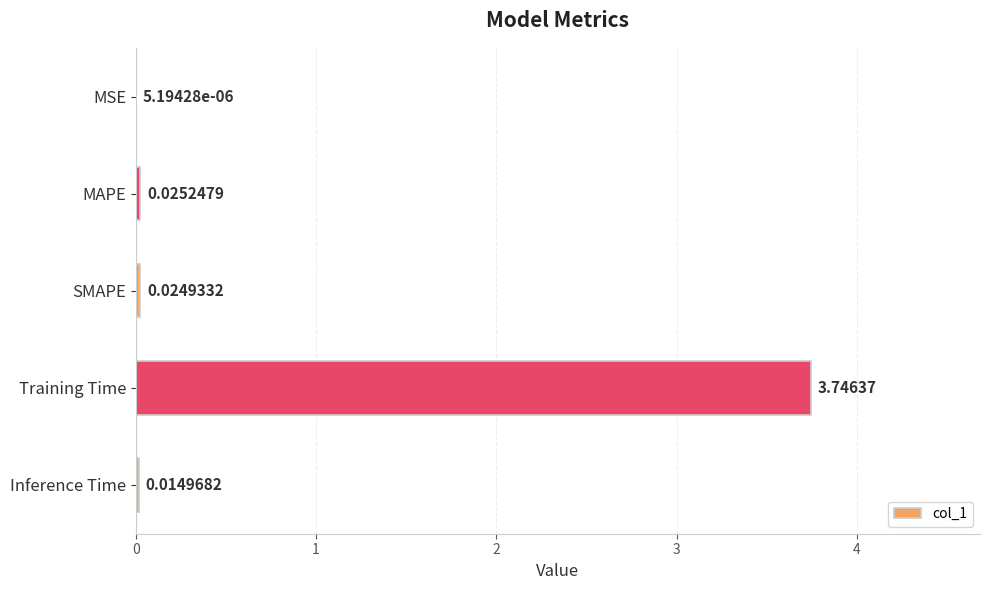

What is the sum of the values at Training Time and SMAPE?

3.8